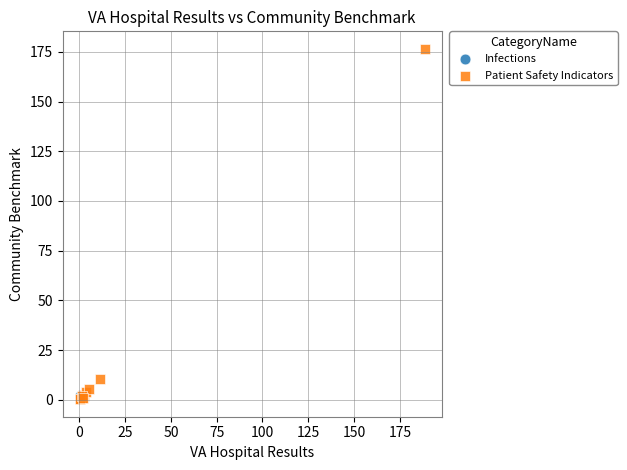

What are all the series names shown in the legend?

Infections, Patient Safety Indicators